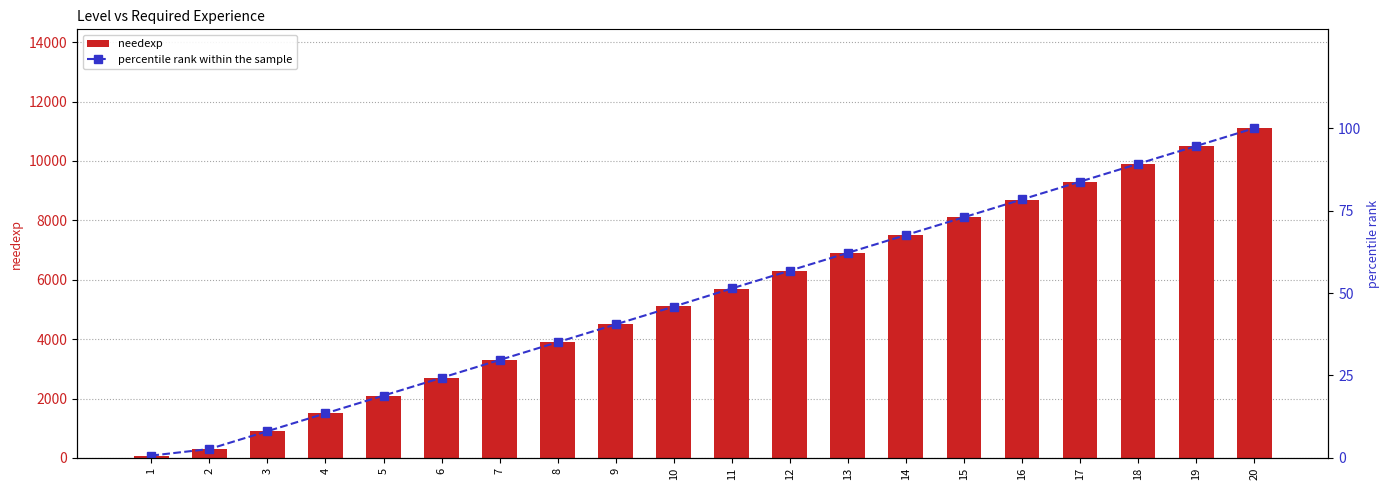

Between 7 and 9, which is larger?

9